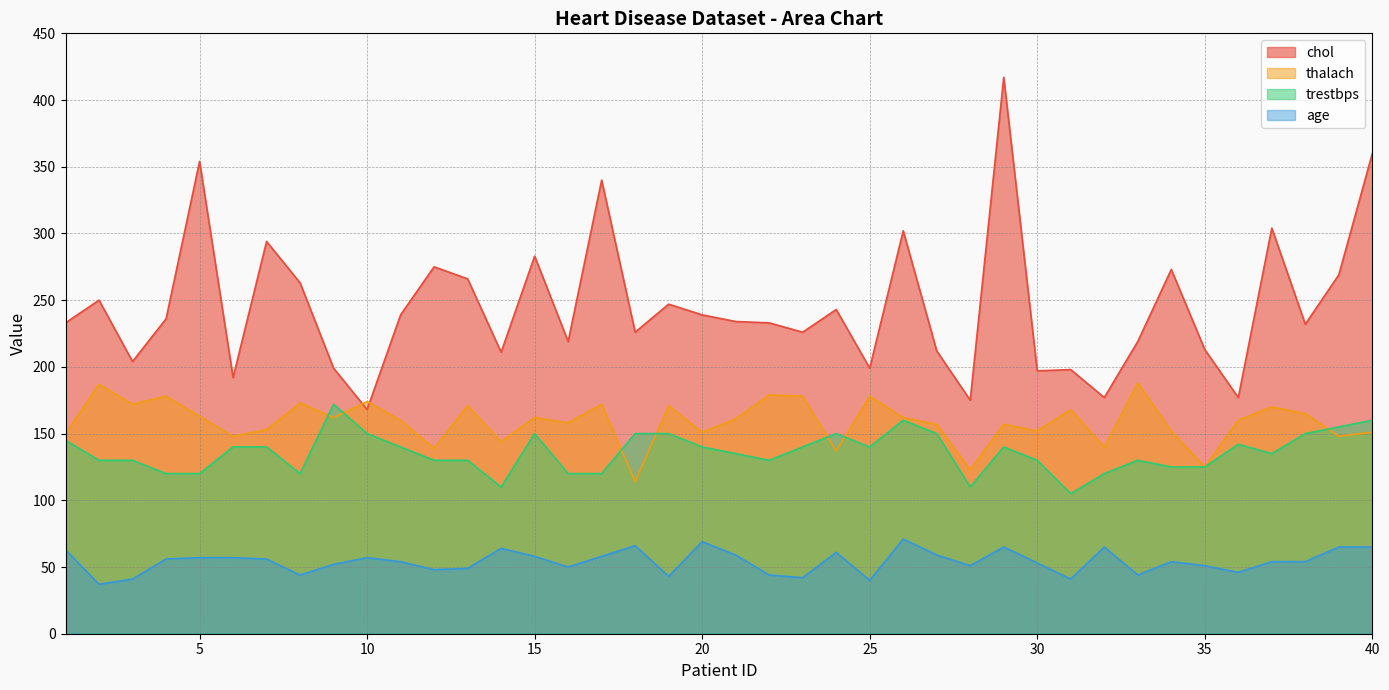

How many series are shown in this chart?

4